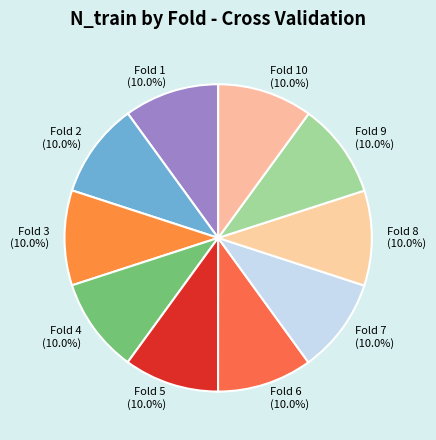

What percentage is the Fold 4 slice, to the nearest percent?

10%